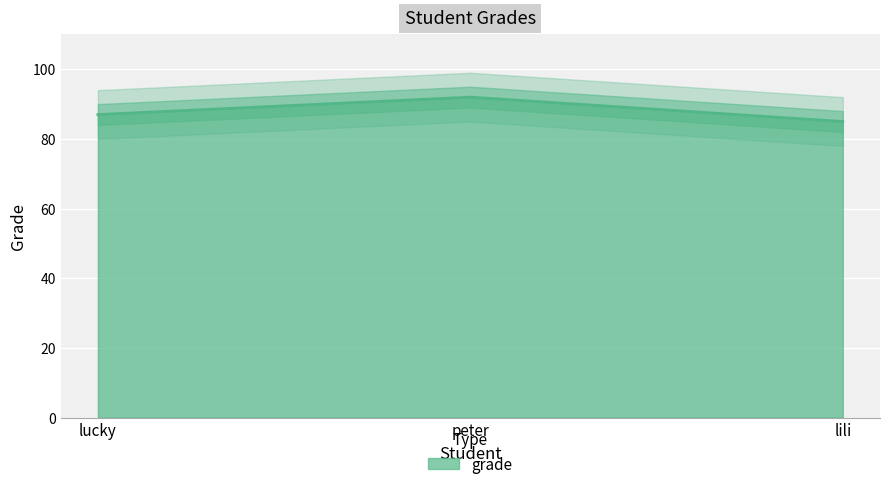

How many lines are shown in the chart?

1